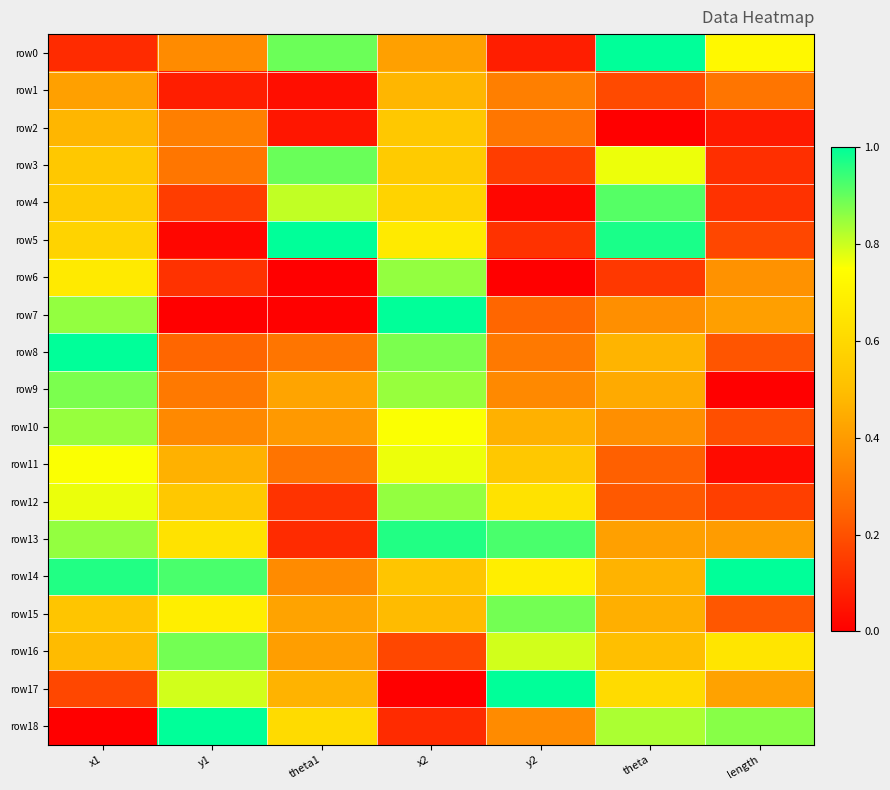

Reading left to right, what are all the values shown in this chart?

row0: x1=0.1	y1=0.4	theta1=0.9	x2=0.4	y2=0.1	theta=1.0	length=0.7
row1: x1=0.4	y1=0.1	theta1=0.0	x2=0.5	y2=0.3	theta=0.2	length=0.3
row2: x1=0.5	y1=0.3	theta1=0.1	x2=0.5	y2=0.3	theta=0.0	length=0.1
row3: x1=0.5	y1=0.3	theta1=0.9	x2=0.5	y2=0.2	theta=0.8	length=0.1
row4: x1=0.5	y1=0.2	theta1=0.8	x2=0.6	y2=0.0	theta=0.9	length=0.1
row5: x1=0.6	y1=0.0	theta1=1.0	x2=0.7	y2=0.1	theta=1.0	length=0.2
row6: x1=0.7	y1=0.1	theta1=0.0	x2=0.9	y2=0.0	theta=0.1	length=0.4
row7: x1=0.9	y1=0.0	theta1=0.0	x2=1.0	y2=0.3	theta=0.4	length=0.4
row8: x1=1.0	y1=0.3	theta1=0.3	x2=0.9	y2=0.3	theta=0.5	length=0.2
row9: x1=0.9	y1=0.3	theta1=0.4	x2=0.9	y2=0.3	theta=0.4	length=0.0
row10: x1=0.9	y1=0.3	theta1=0.4	x2=0.8	y2=0.5	theta=0.4	length=0.2
row11: x1=0.8	y1=0.5	theta1=0.3	x2=0.8	y2=0.5	theta=0.2	length=0.0
row12: x1=0.8	y1=0.5	theta1=0.1	x2=0.9	y2=0.6	theta=0.2	length=0.2
row13: x1=0.9	y1=0.6	theta1=0.1	x2=1.0	y2=0.9	theta=0.4	length=0.4
row14: x1=1.0	y1=0.9	theta1=0.4	x2=0.5	y2=0.7	theta=0.5	length=1.0
row15: x1=0.5	y1=0.7	theta1=0.4	x2=0.5	y2=0.9	theta=0.5	length=0.2
row16: x1=0.5	y1=0.9	theta1=0.4	x2=0.2	y2=0.8	theta=0.5	length=0.6
row17: x1=0.2	y1=0.8	theta1=0.5	x2=0.0	y2=1.0	theta=0.6	length=0.4
row18: x1=0.0	y1=1.0	theta1=0.6	x2=0.1	y2=0.4	theta=0.8	length=0.9